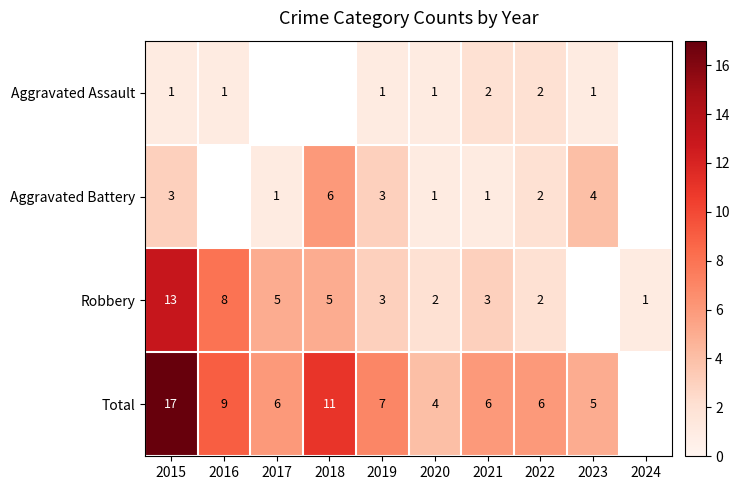

The value of Total at 2018 is 11. True or false?

True